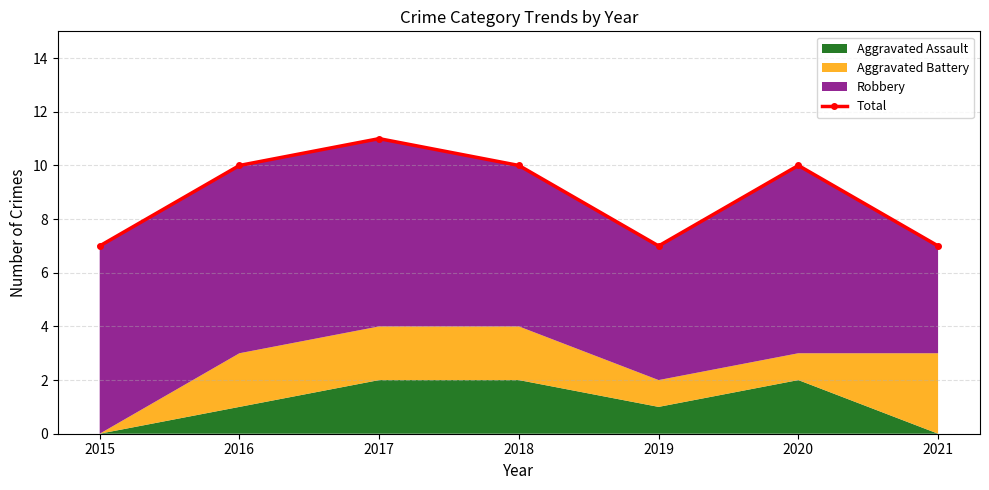

List the labels in order of value, smallest first.

2015, 2019, 2021, 2016, 2018, 2020, 2017